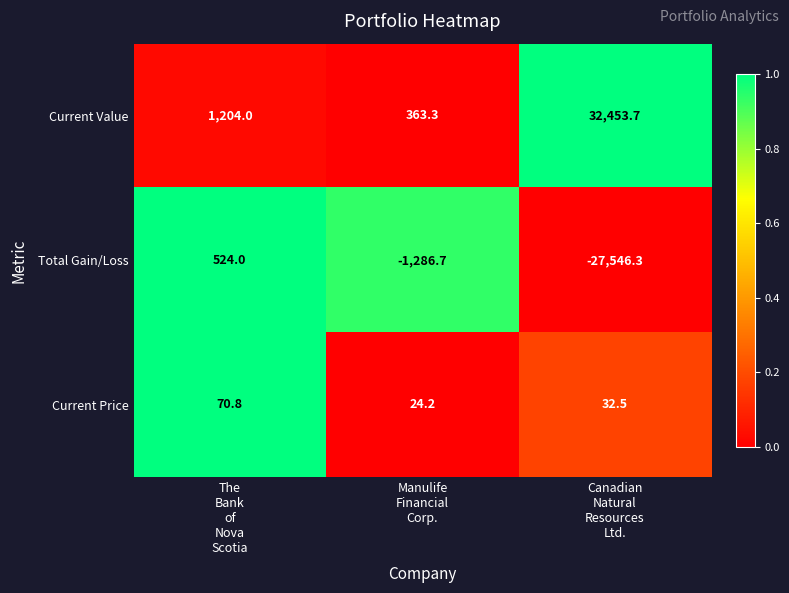

How many categories are shown in the chart?

3